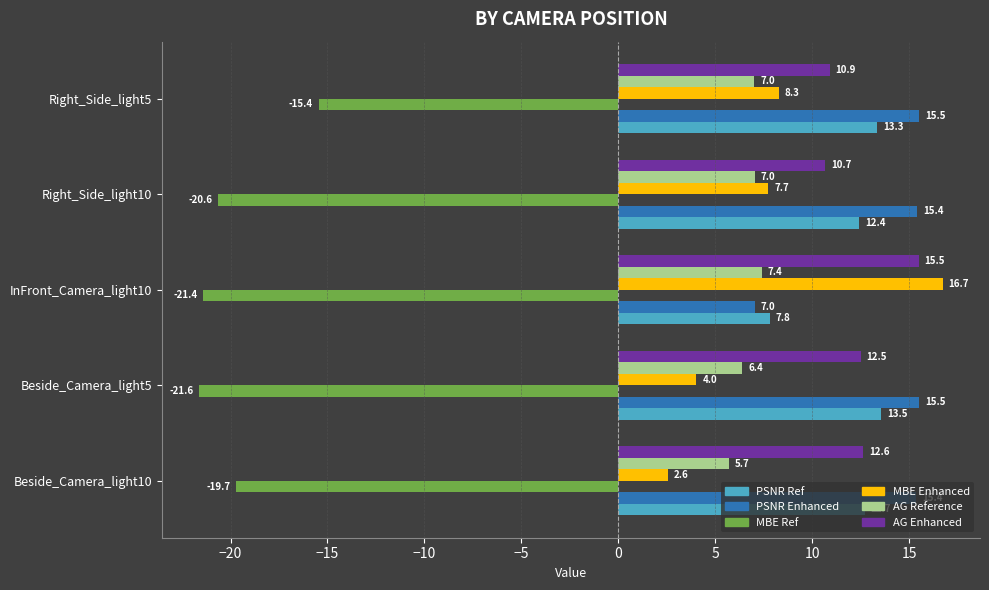

At which label is AG Reference closest to 6?

Beside_Camera_light10